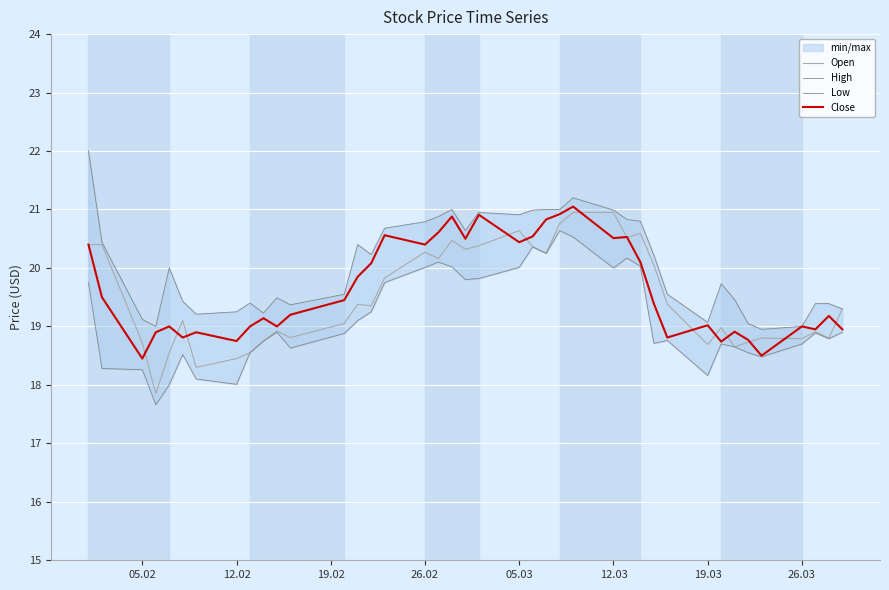

What is the maximum value for Close?

21.1